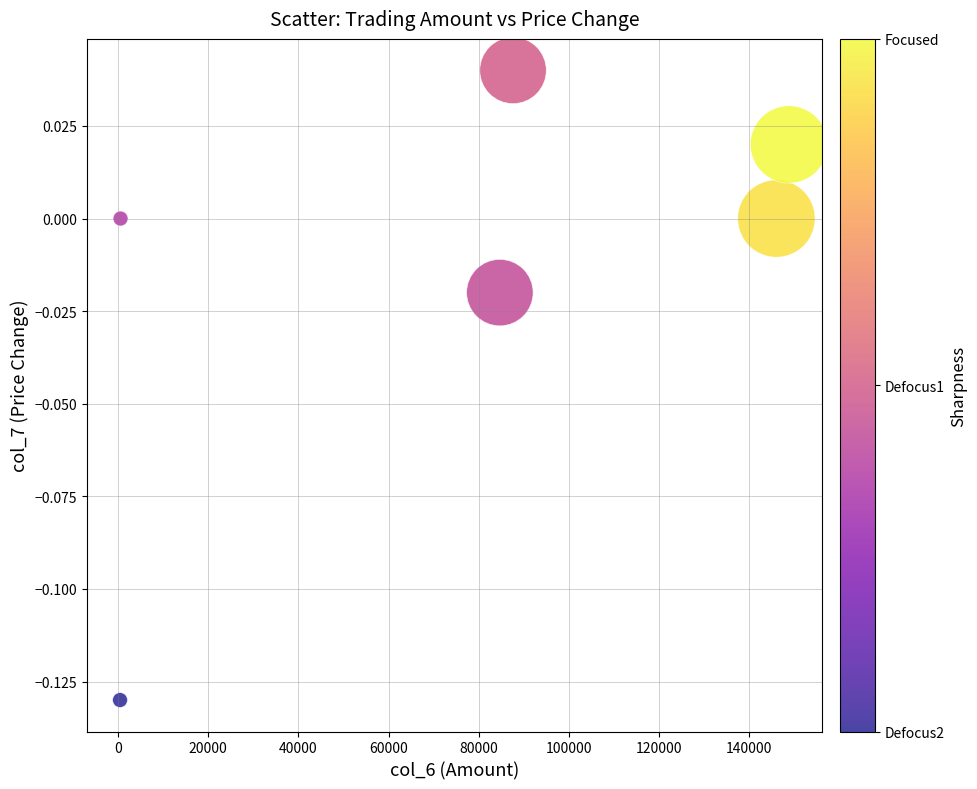

What is the range of X values (max minus min)?

148350.0